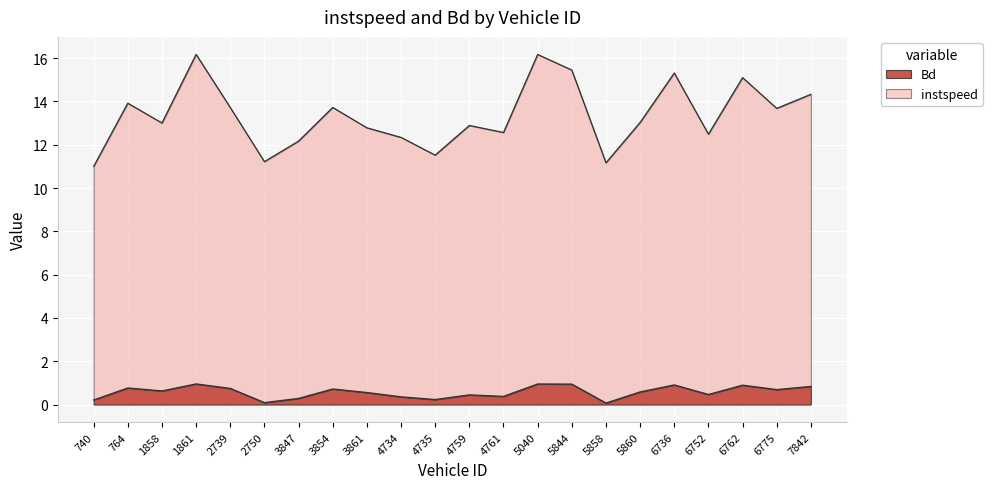

True or false: Bd and instspeed intersect in this chart.

False